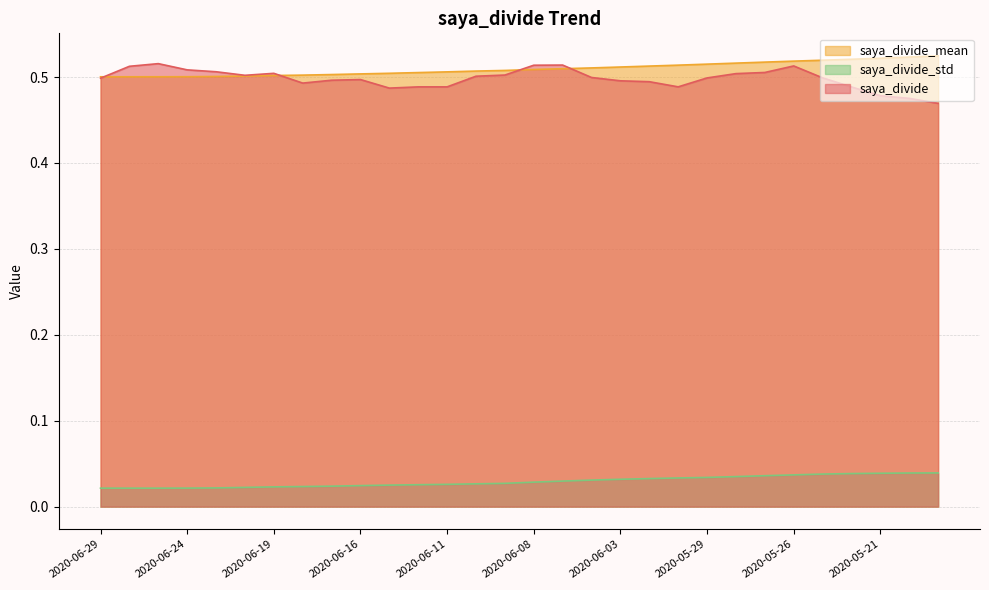

How many lines are shown in the chart?

3